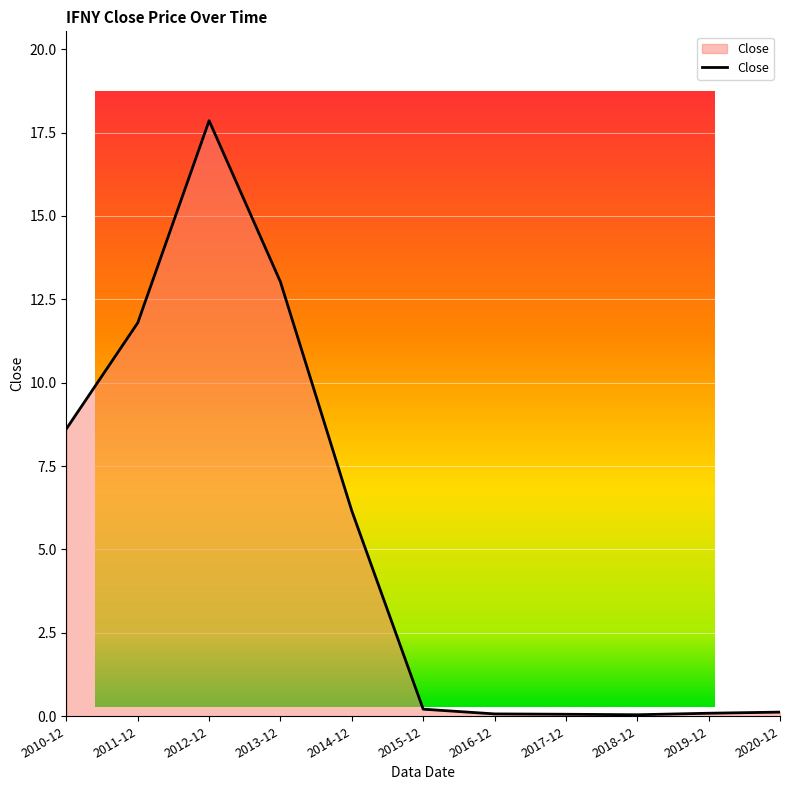

Reading left to right, list all the values displayed in this chart.

8.6	11.8	17.9	13.0	6.2	0.2	0.1	0.1	0.0	0.1	0.1